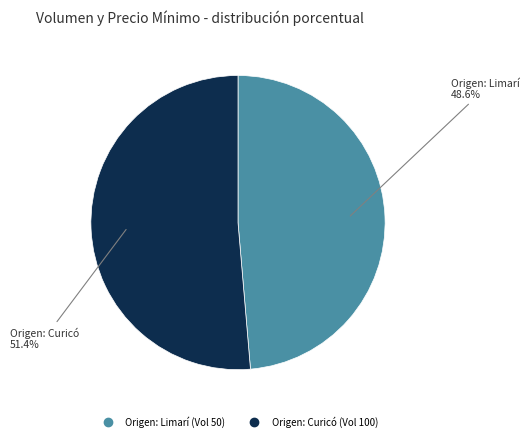

Is there a majority slice in this chart?

Yes